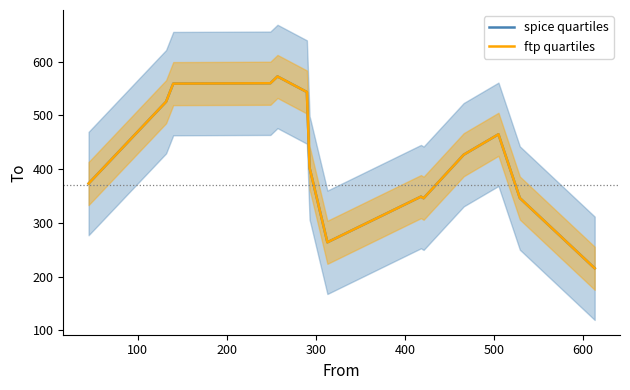

Which series has the largest range (max minus min)?

spice quartiles